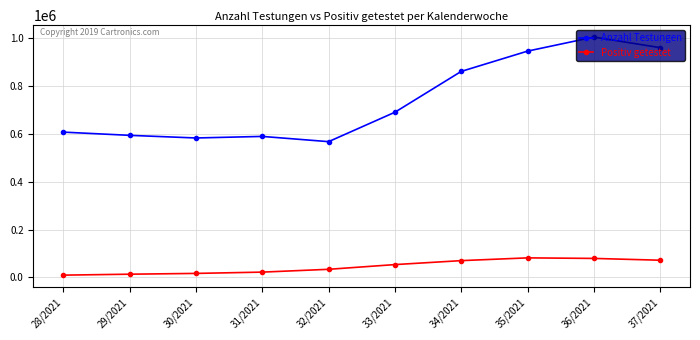

What is the maximum value for Positiv getestet?

82050